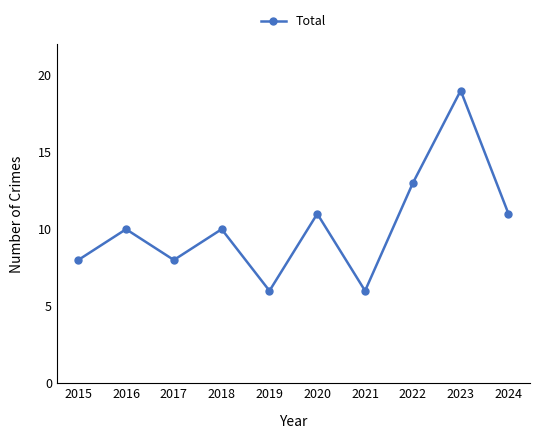

What is the sum of all values?

102